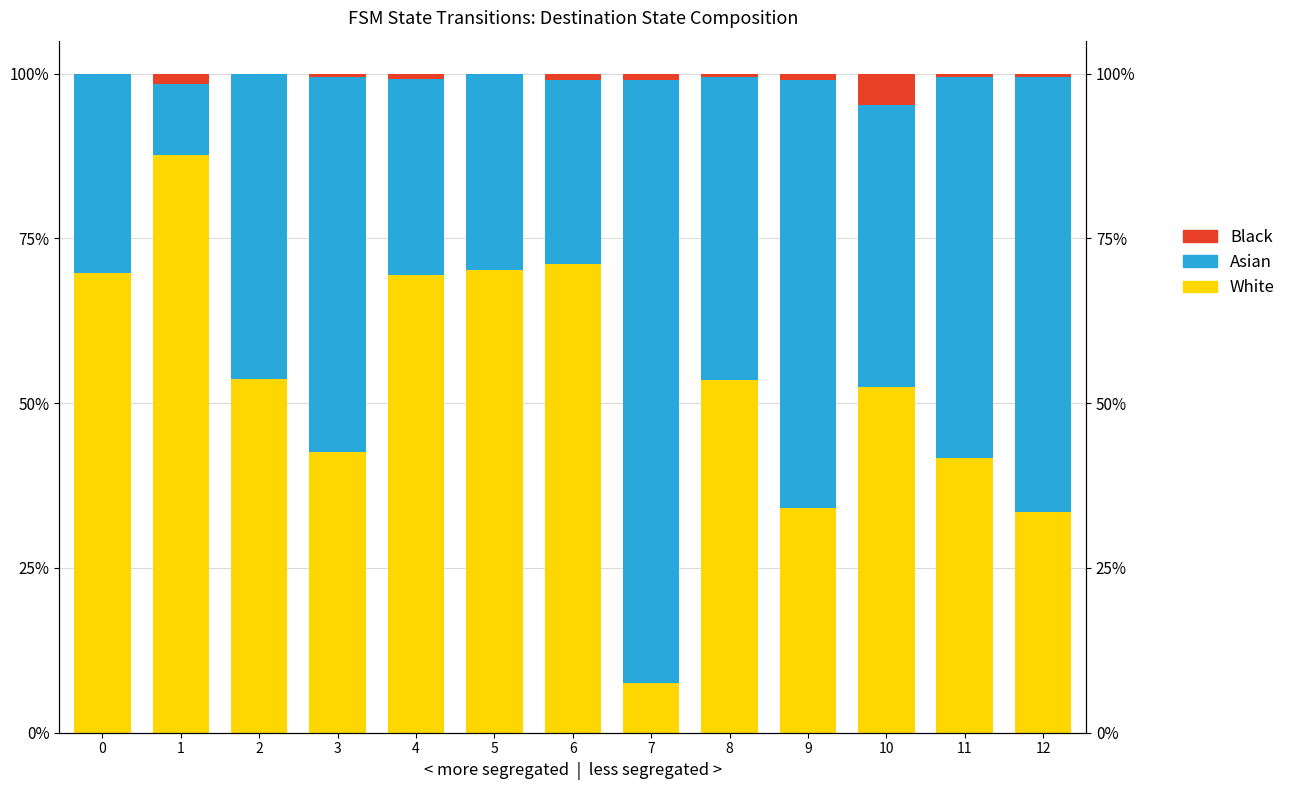

How many data points does each series have?

13